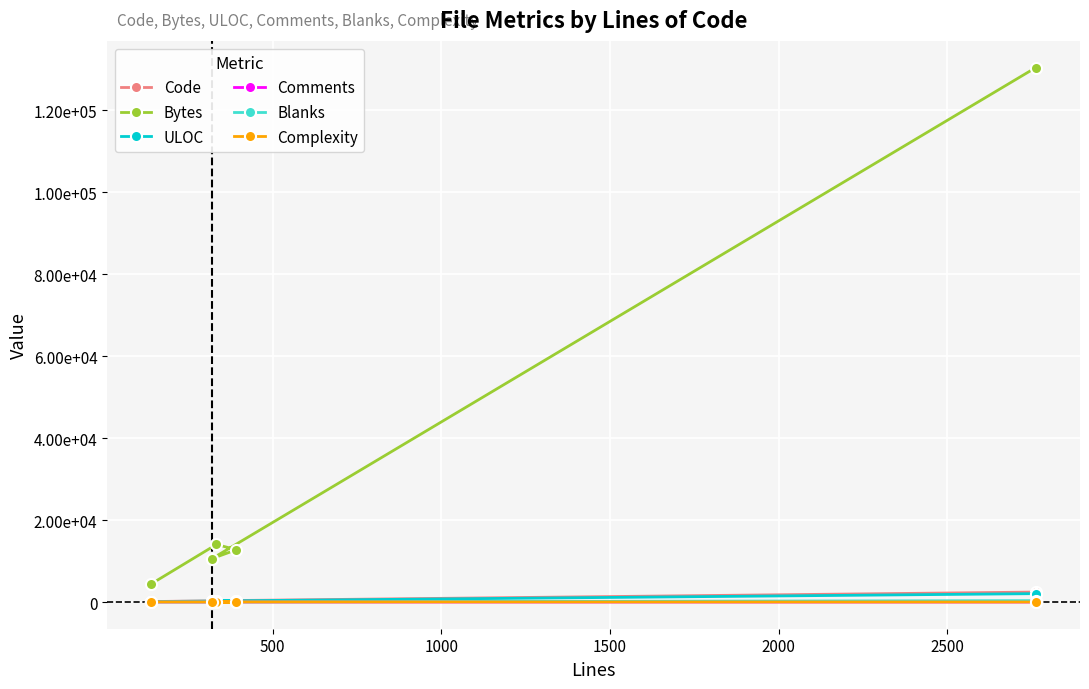

Which has a higher value, 2000 or 500?

2000